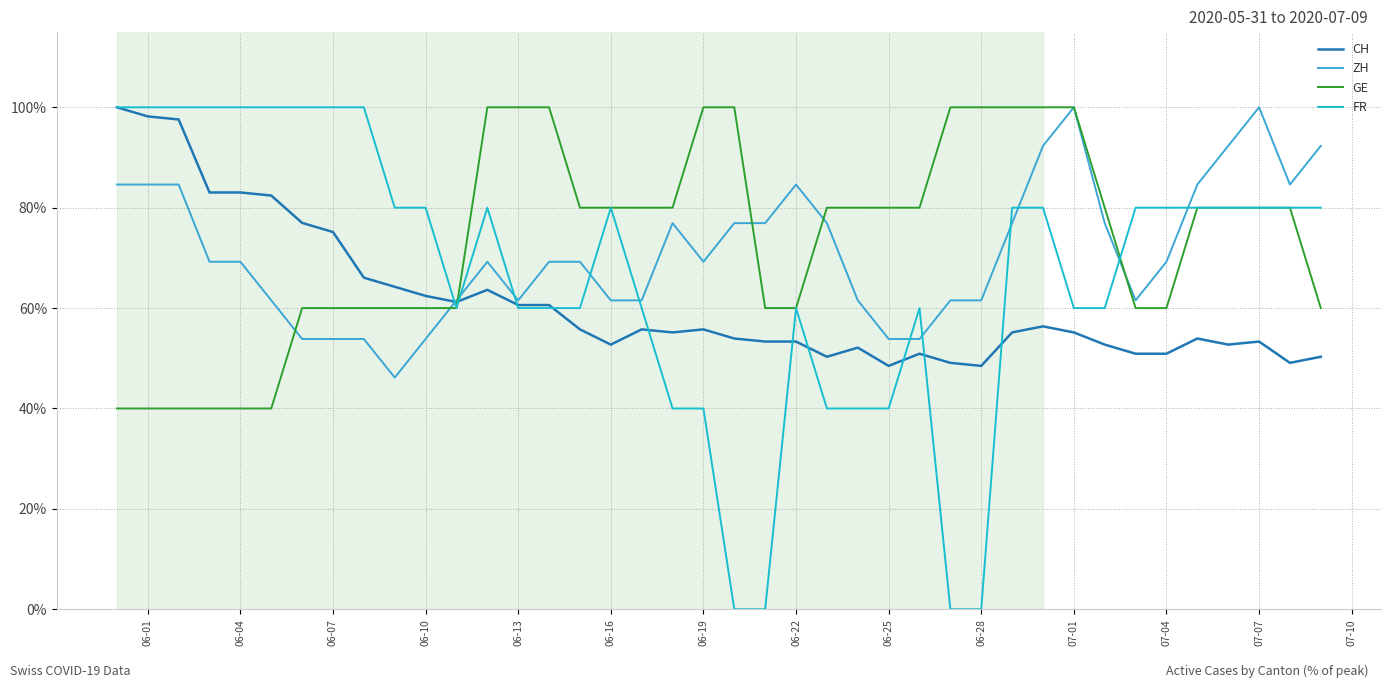

Is this an area chart (filled region under the line)?

No